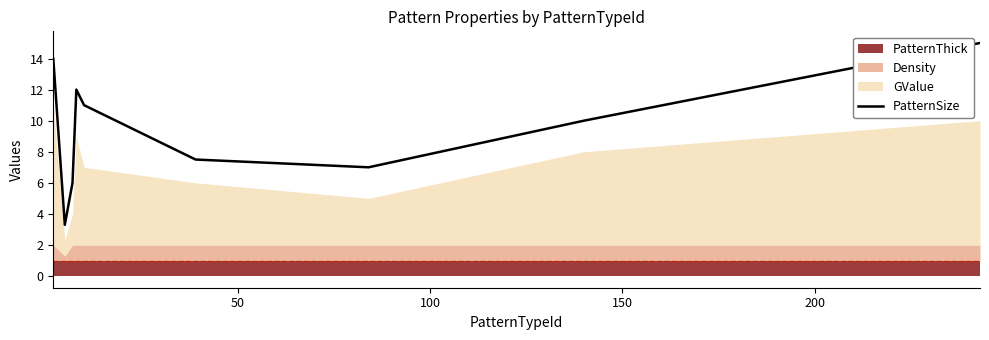

How many lines are shown in the chart?

1